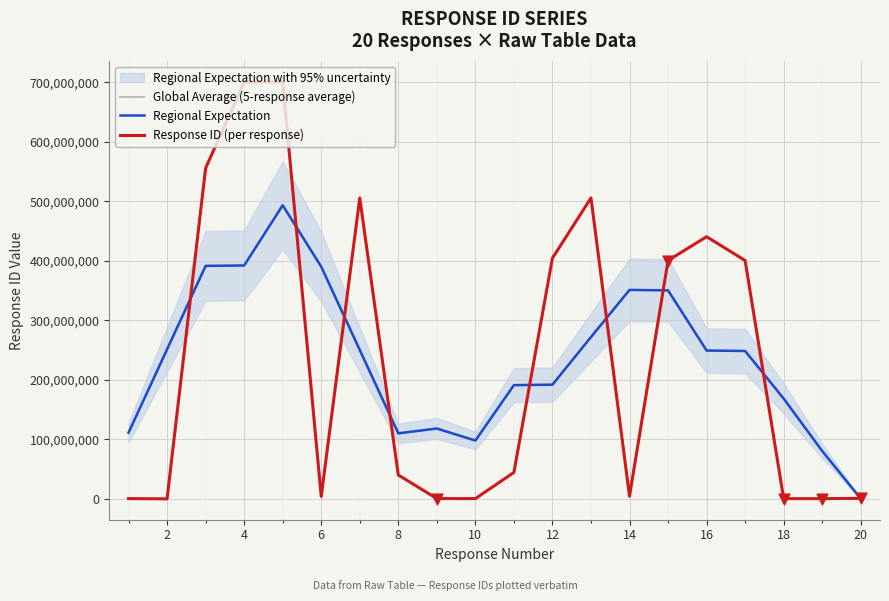

Which series has the largest total across all categories?

Response ID (per response)